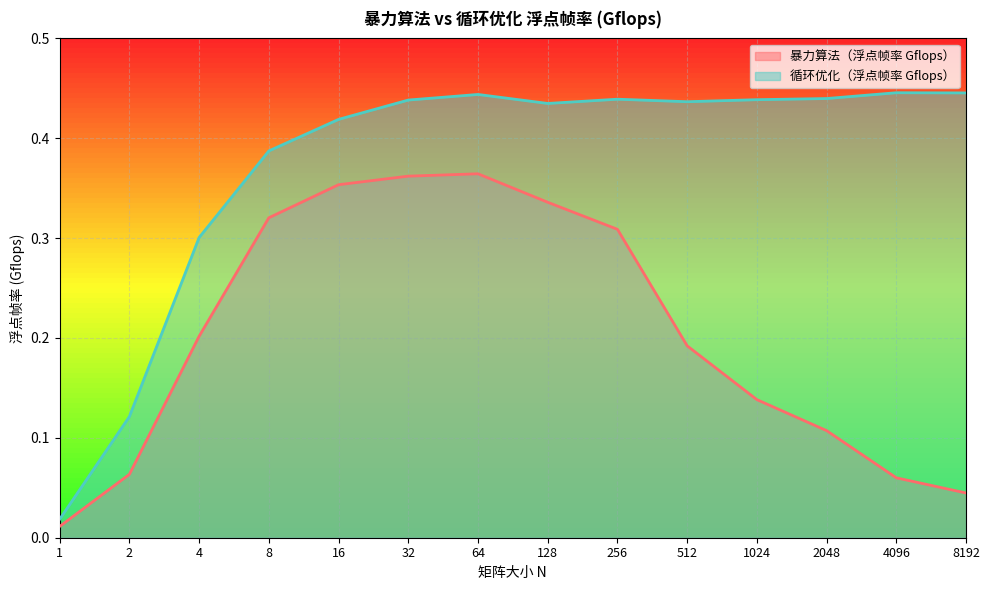

At how many categories does at least one series exceed 0?

14